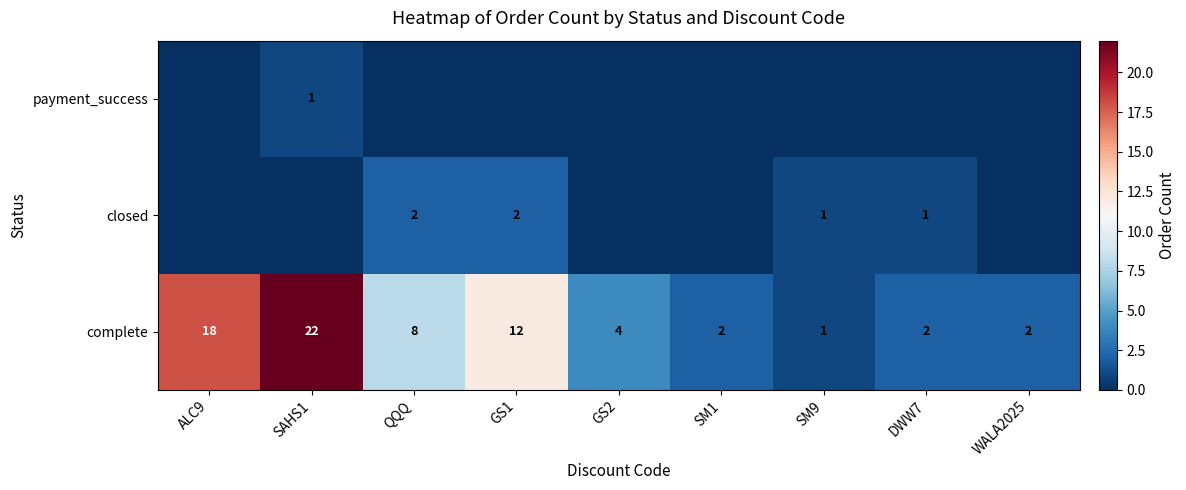

What is the difference between the complete values at GS1 and SM1?

10